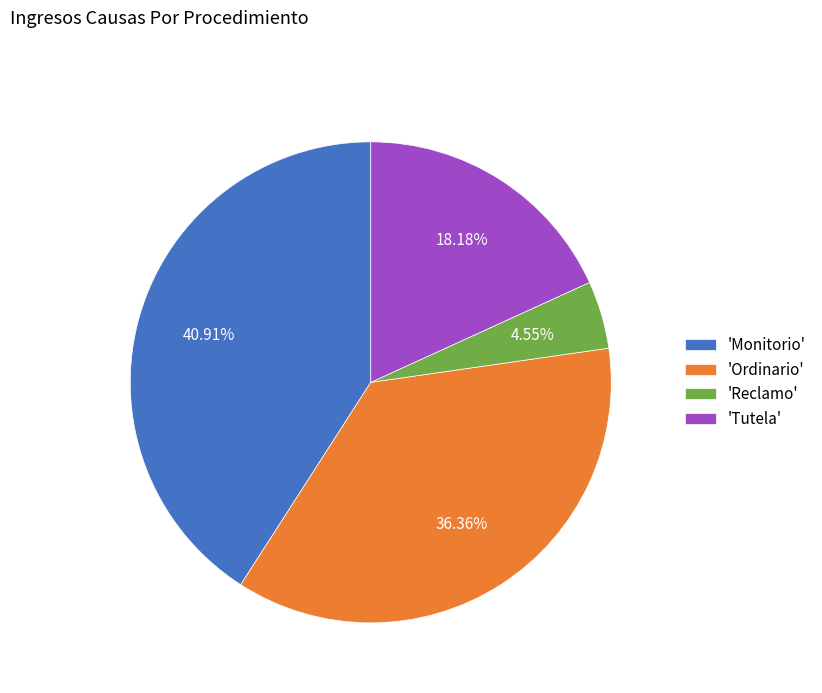

Which slice is the smallest?

'Reclamo'